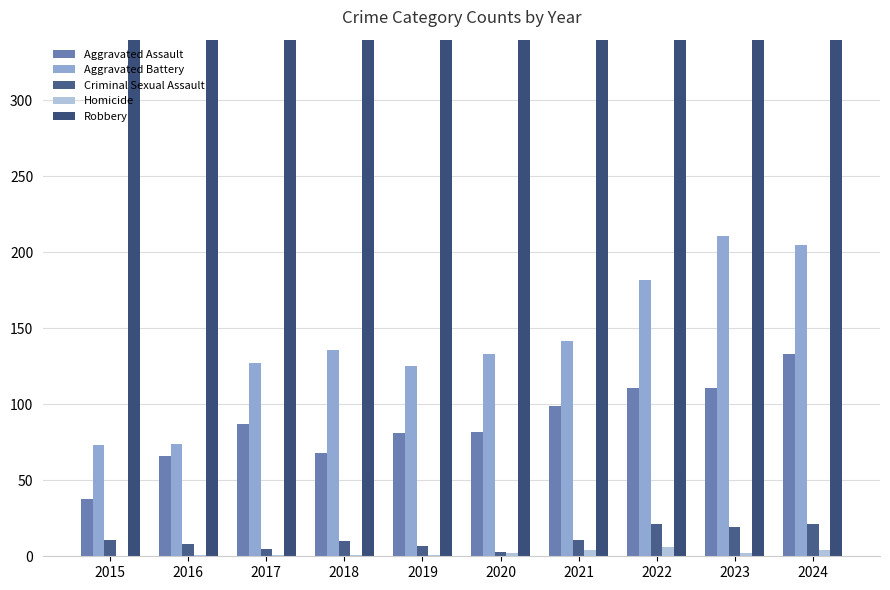

How many values in Homicide are above zero?

9